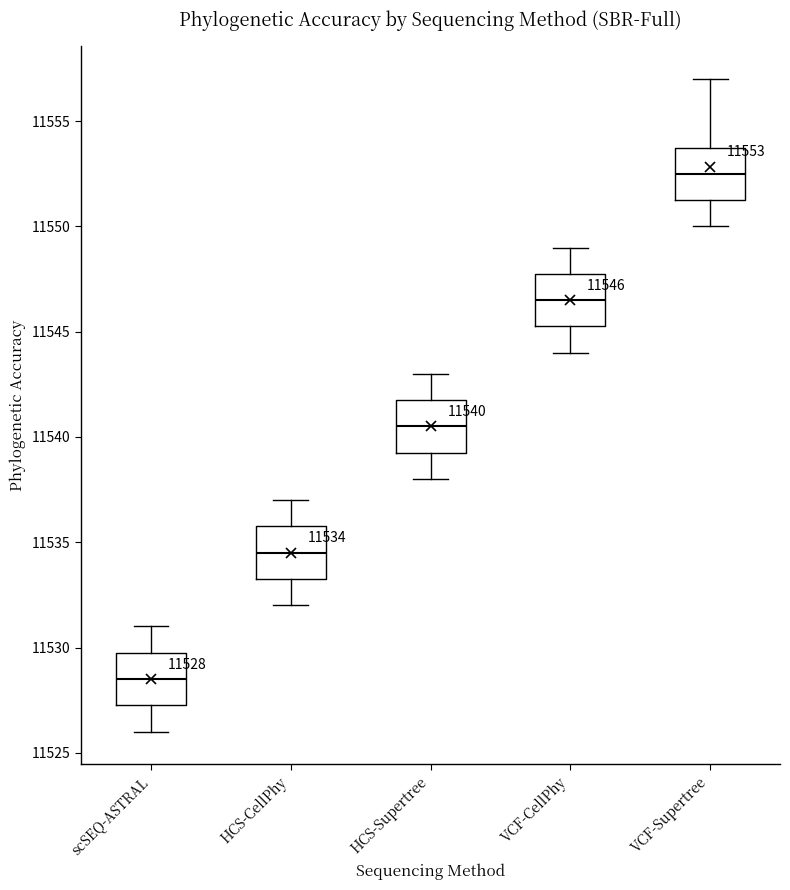

Which box's median line is the highest?

VCF-Supertree